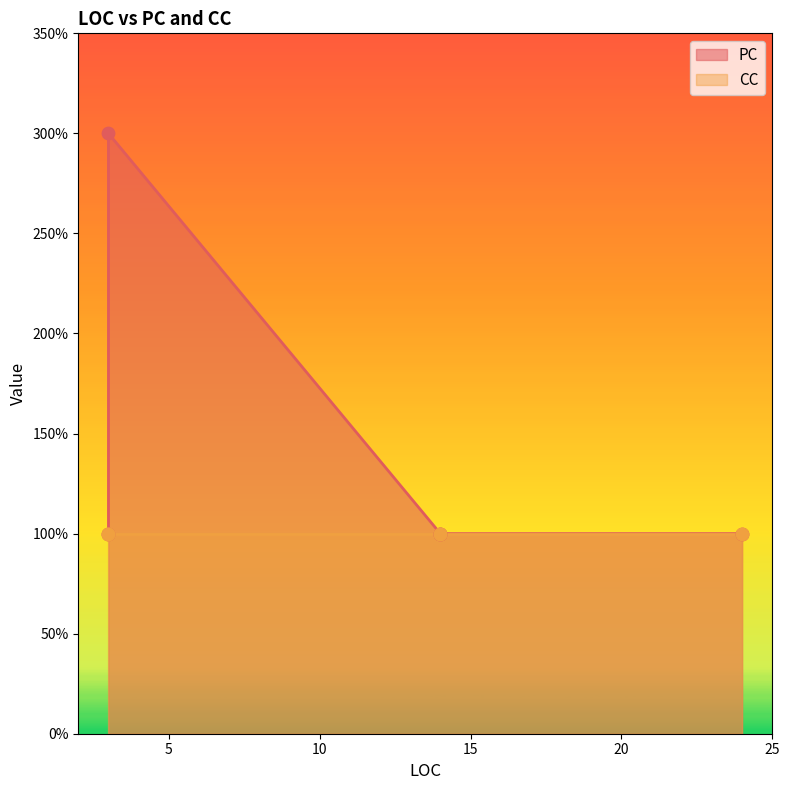

Is the value of CC at 14 greater than the value of PC at 3?

No